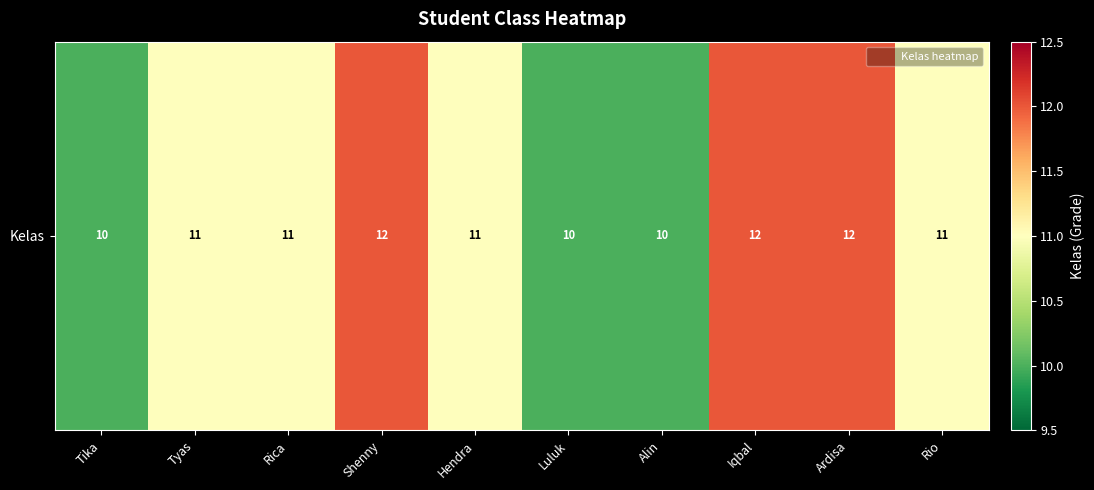

Reading left to right, list all the values displayed in this chart.

Tika=10	Tyas=11	Rica=11	Shenny=12	Hendra=11	Luluk=10	Alin=10	Iqbal=12	Ardisa=12	Rio=11